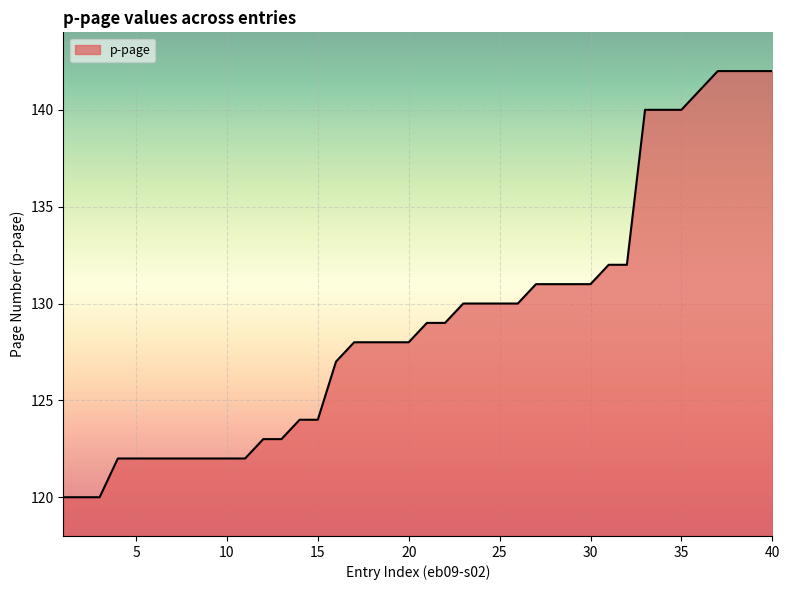

What is the smallest value displayed?

120